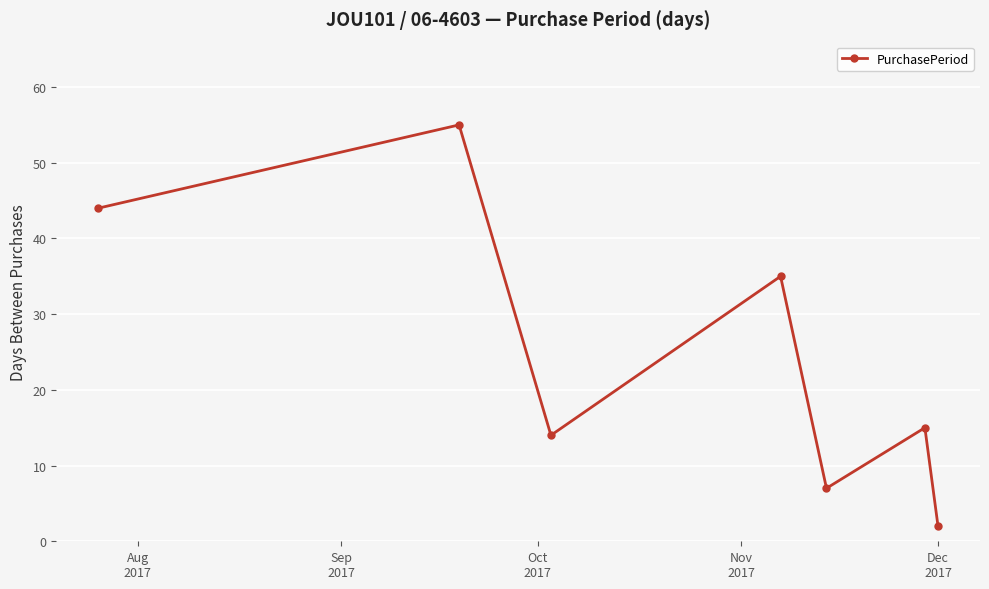

How many points are higher than both their immediate neighbors (excluding endpoints)?

3